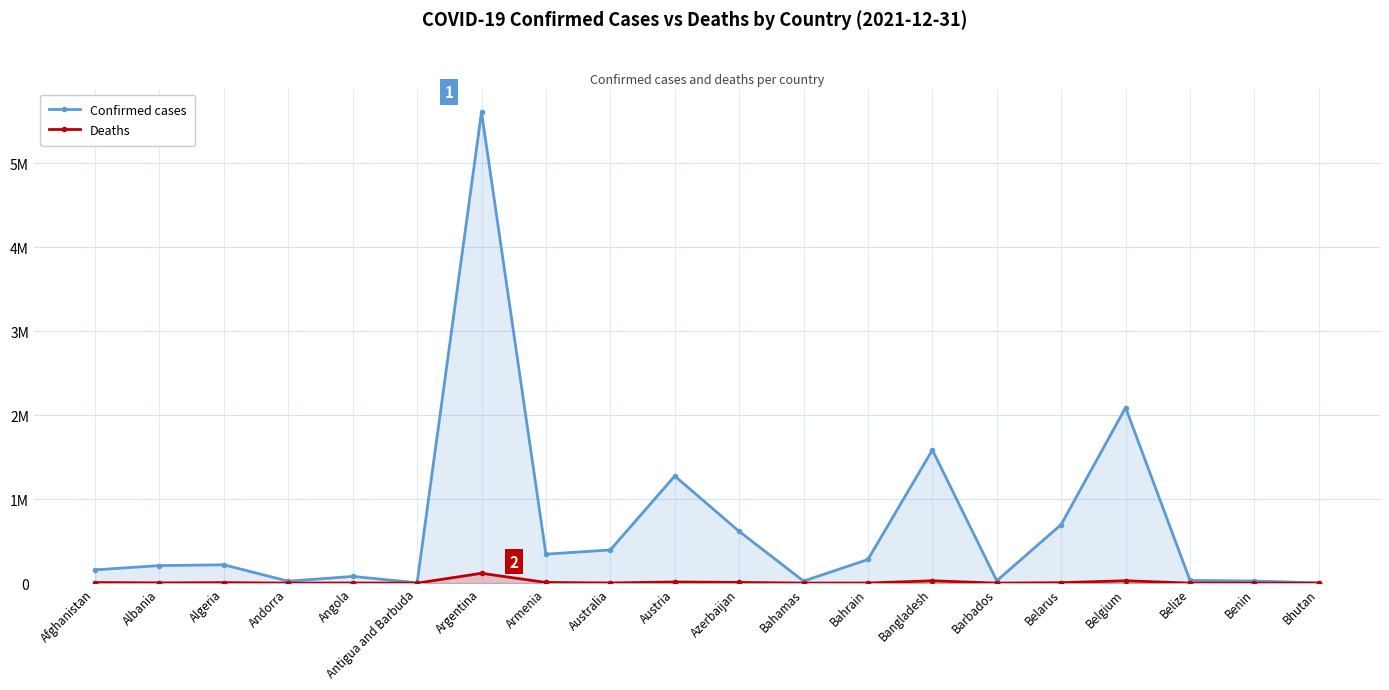

Reading left to right, transcribe all the data shown in this chart.

Confirmed cases: Afghanistan=158056	Albania=208899	Algeria=218037	Andorra=23122	Angola=79871	Antigua and Barbuda=4283	Argentina=5606745	Armenia=344930	Australia=395122	Austria=1274995	Azerbaijan=616352	Bahamas=24269	Bahrain=281406	Bangladesh=1585027	Barbados=28310	Belarus=697600	Belgium=2089657	Belize=32488	Benin=24935	Bhutan=2660
Deaths: Afghanistan=7356	Albania=3212	Algeria=6271	Andorra=140	Angola=1764	Antigua and Barbuda=119	Argentina=117146	Armenia=7972	Australia=2239	Austria=13701	Azerbaijan=8346	Bahamas=716	Bahrain=1394	Bangladesh=28070	Barbados=260	Belarus=5561	Belgium=28308	Belize=598	Benin=161	Bhutan=3